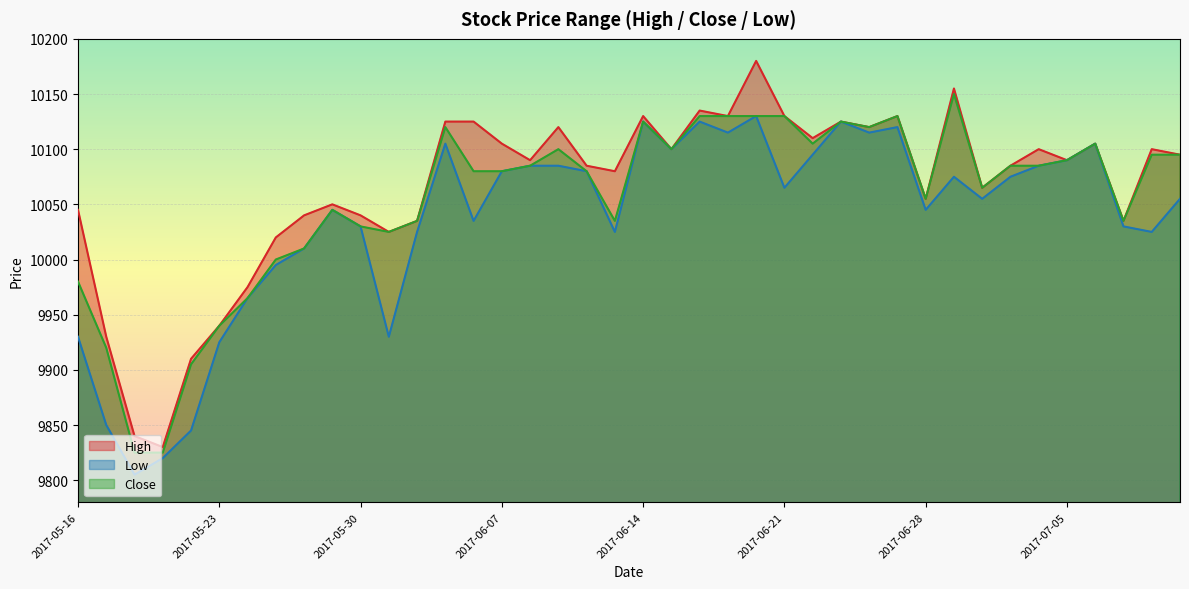

How many series are shown in this chart?

3